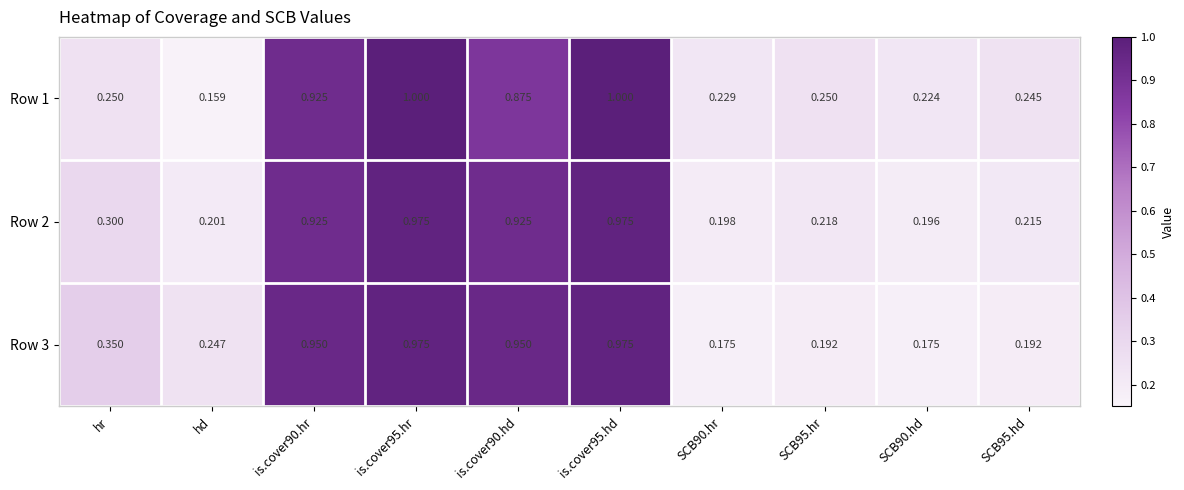

What is the total value across all series at SCB95.hd?

0.7